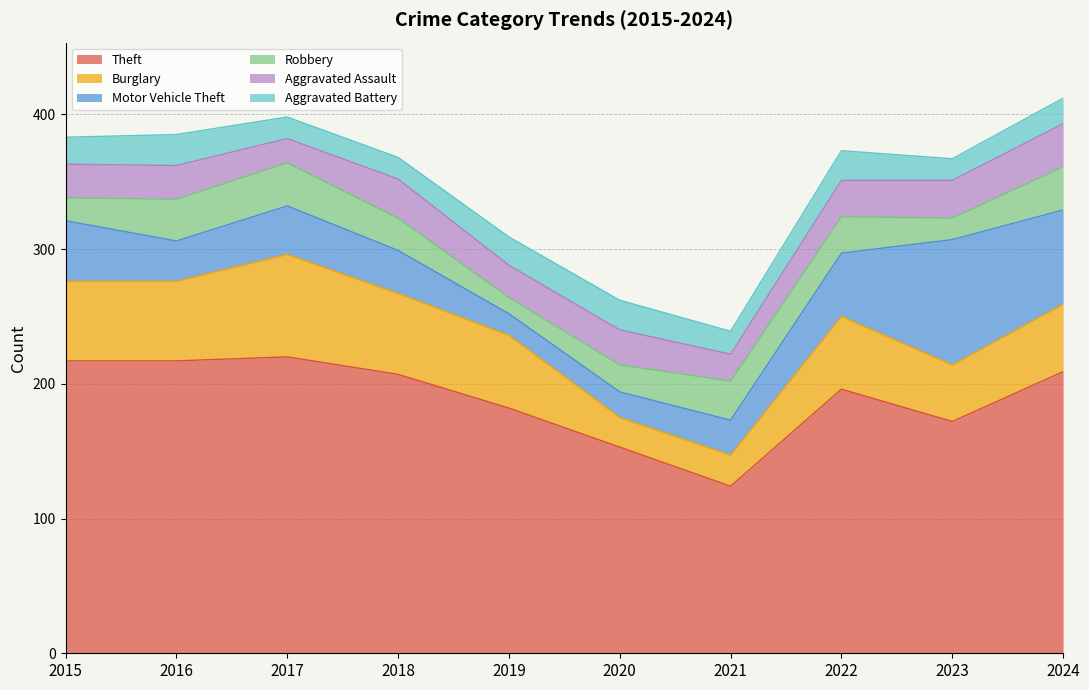

Which series ends up on top after the final intersection of Aggravated Battery and Motor Vehicle Theft?

Motor Vehicle Theft